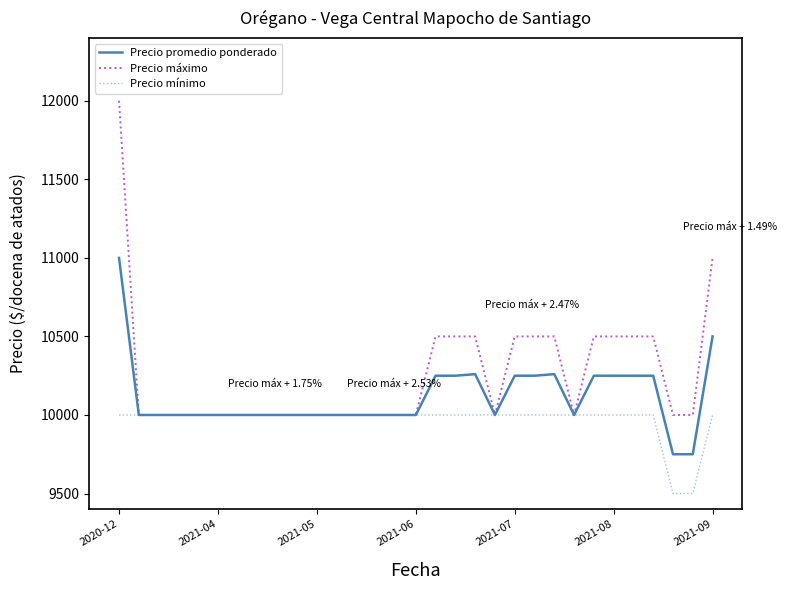

Rank the series by their average value, from highest to lowest.

Precio máximo, Precio promedio ponderado, Precio mínimo